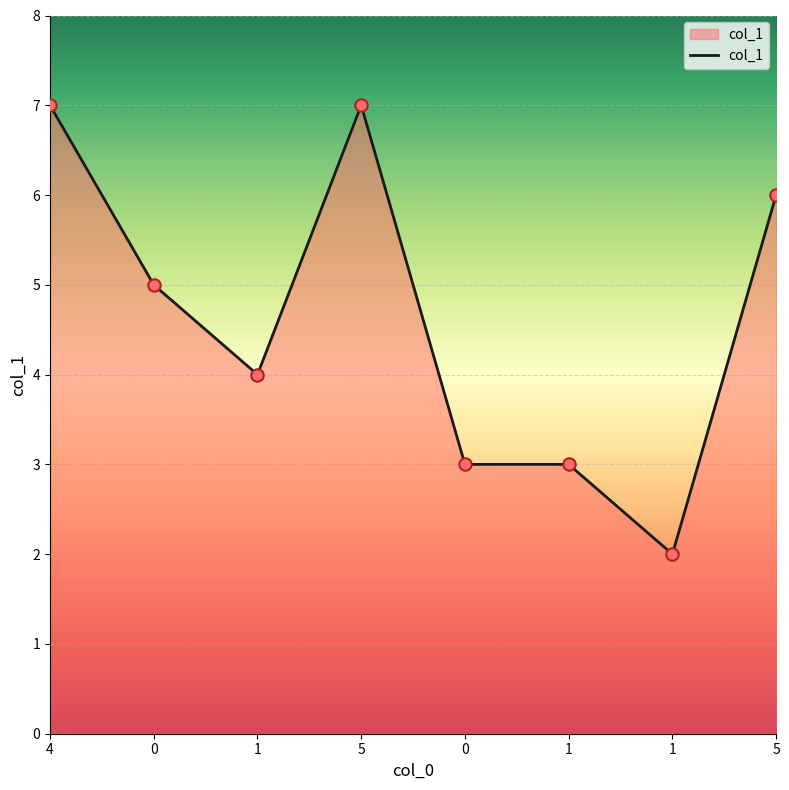

What is the change in value from 4 to 1?

-5